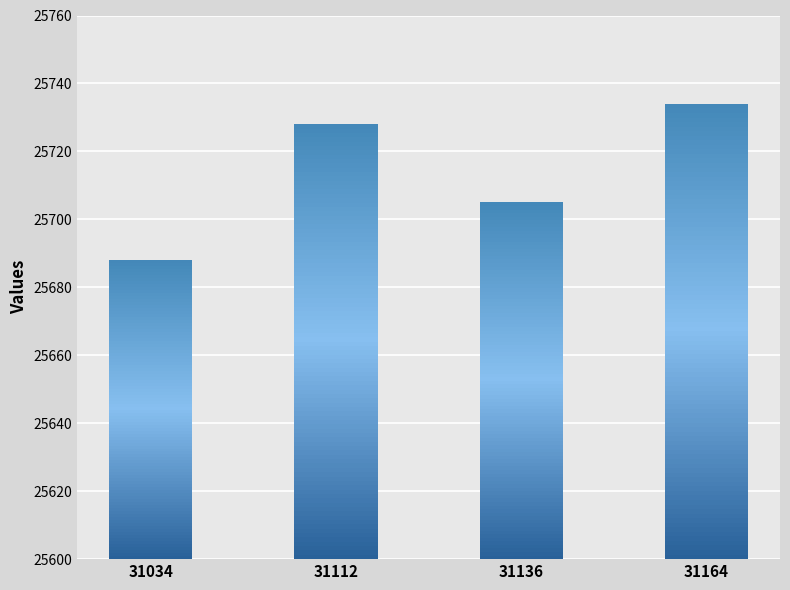

How many values are between 25705 and 25734?

3